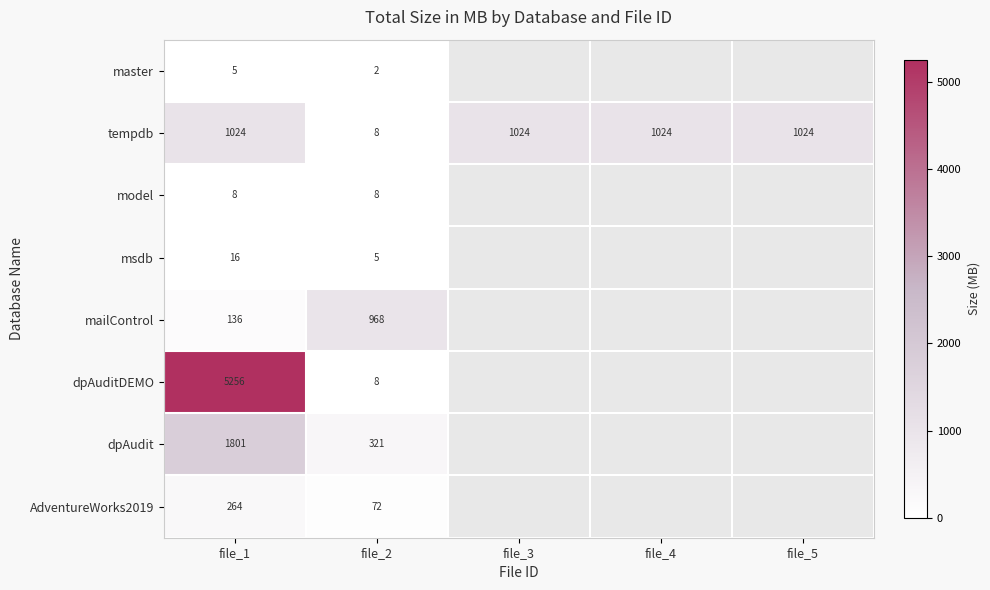

What is the total value across all series at file_1?

8510